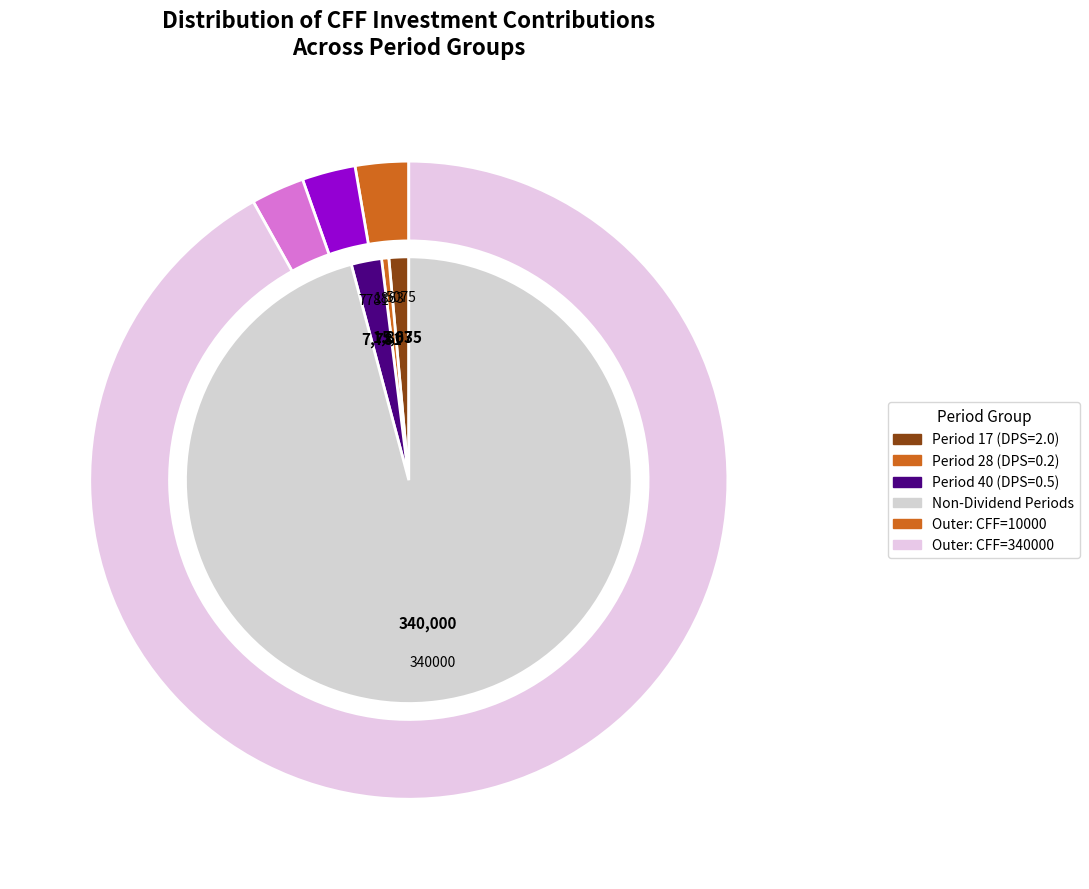

To the nearest percent, what is the average slice percentage?

12%